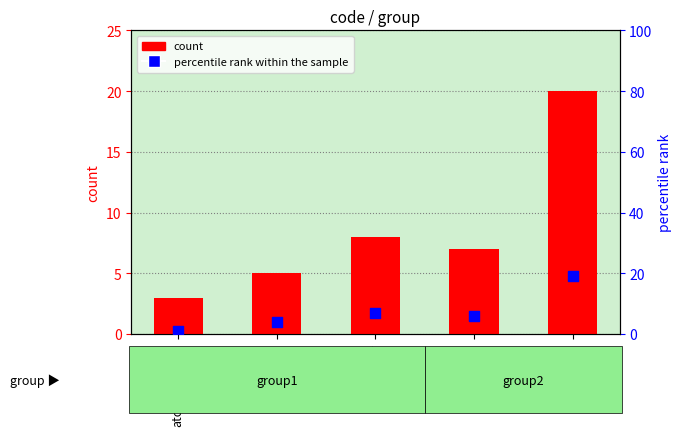

Which series has the largest total across all categories?

count